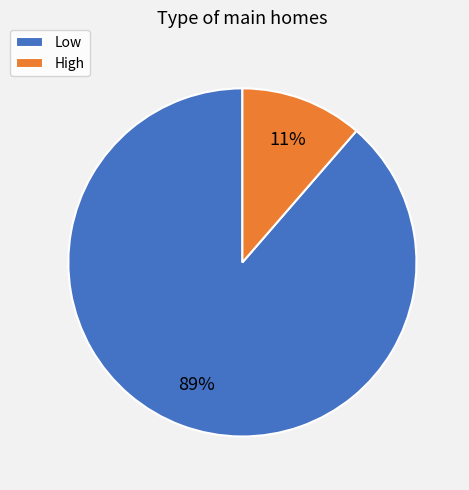

True or false: Low accounts for 82% of the total.

False